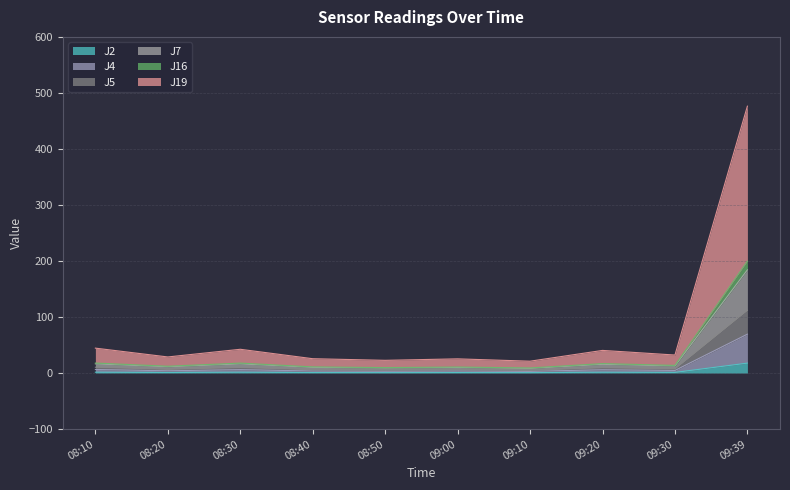

At which category is the sum across all series the highest?

09:39